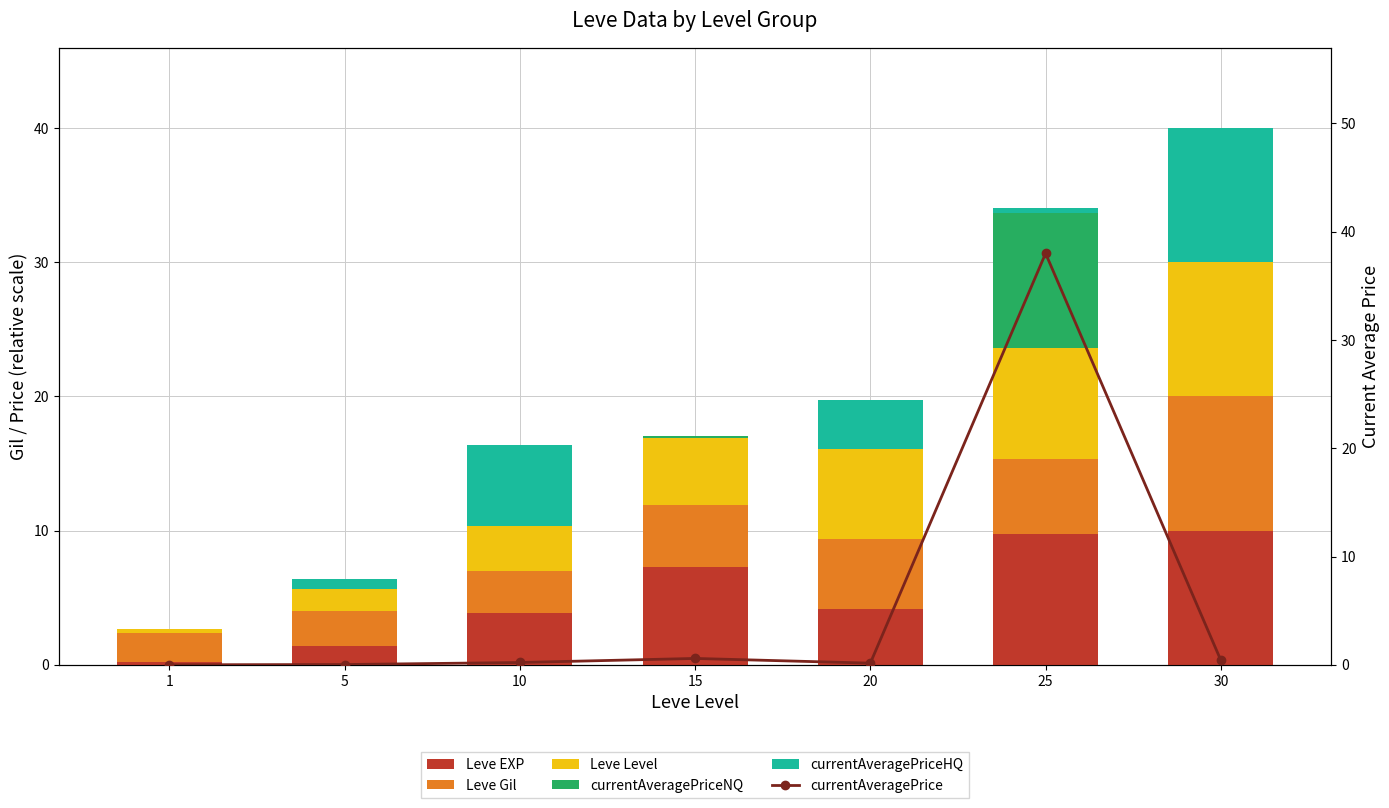

What is the sum of all Leve Level values?

35.3